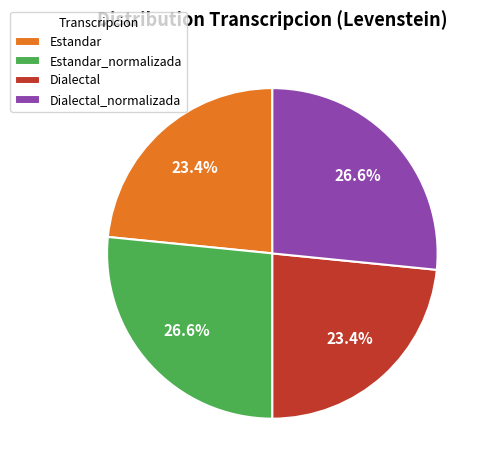

What is the total percentage of Estandar and Dialectal?

46.8%